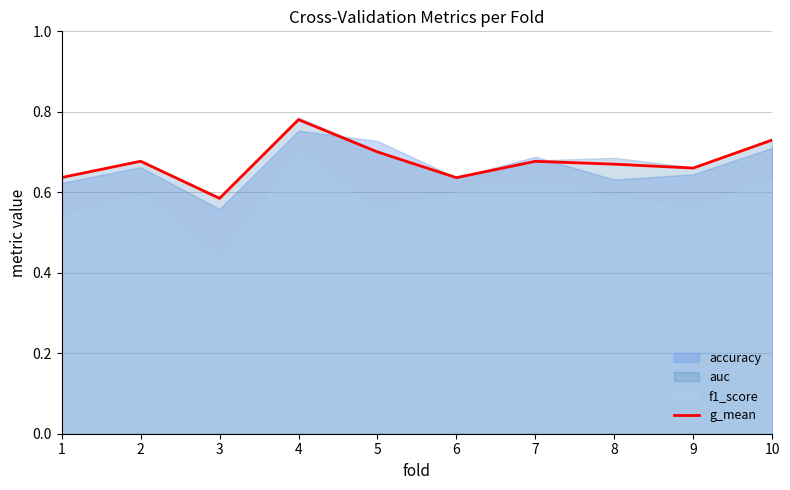

What is the maximum value shown in the chart?

0.8